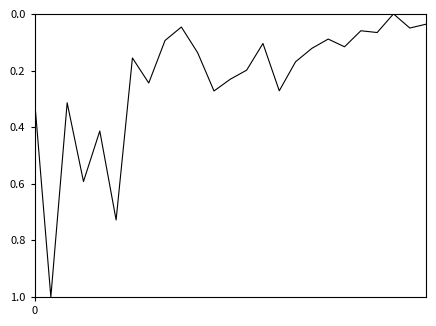

What is the greatest value displayed?

1.0